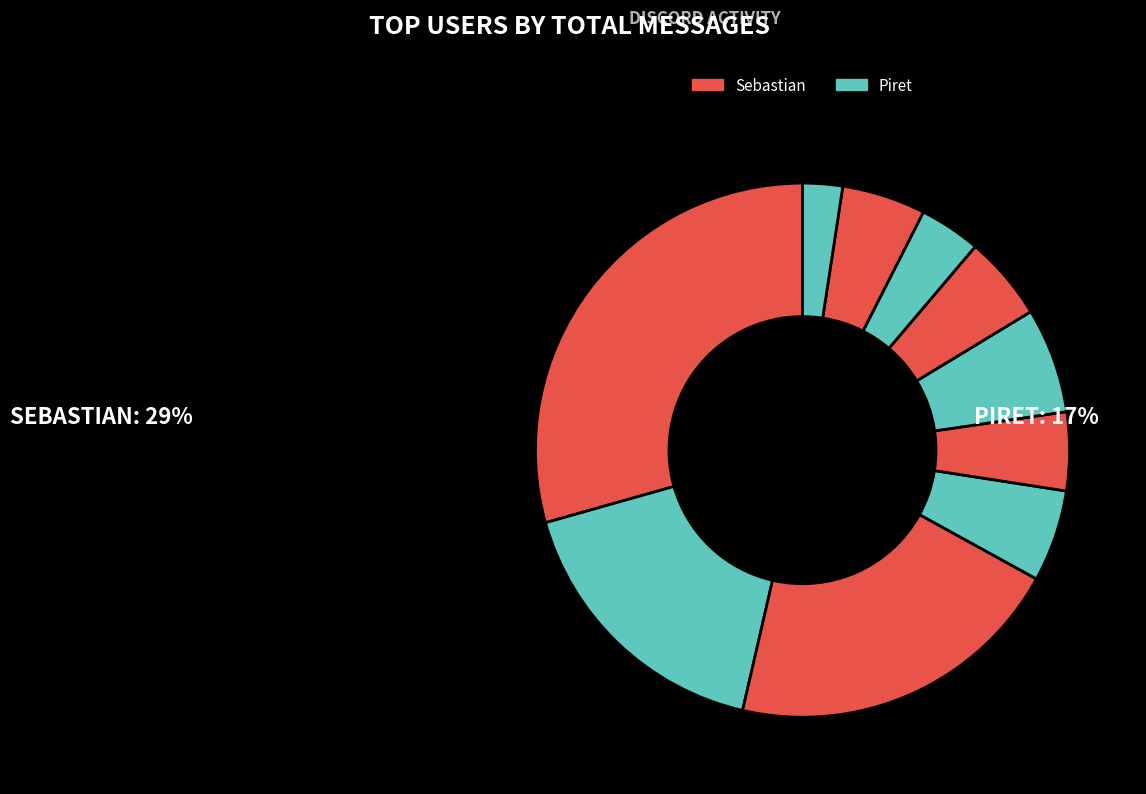

Count the number of slices in the pie.

10